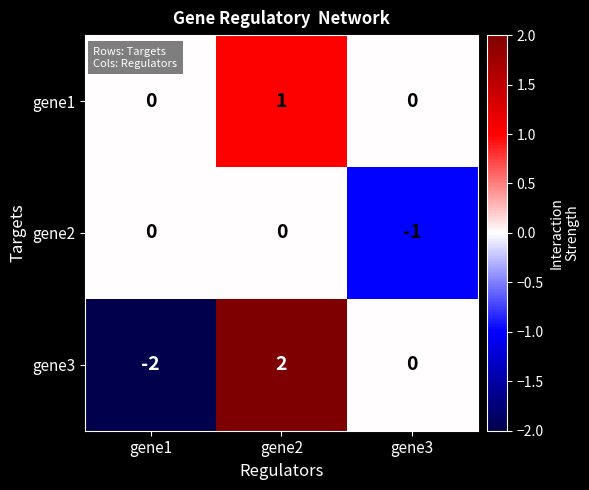

Which series changed the most between gene1 and gene3?

gene3